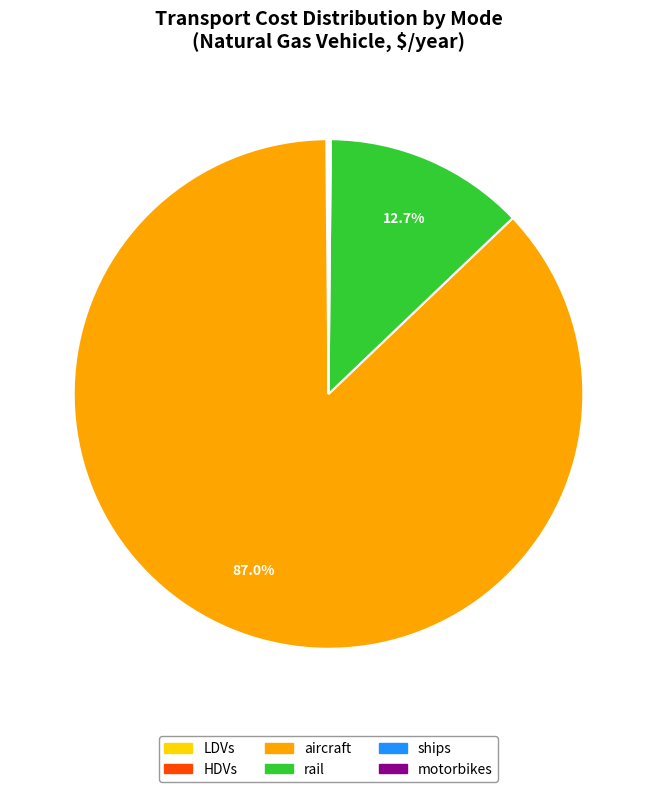

Is there a majority slice in this chart?

Yes